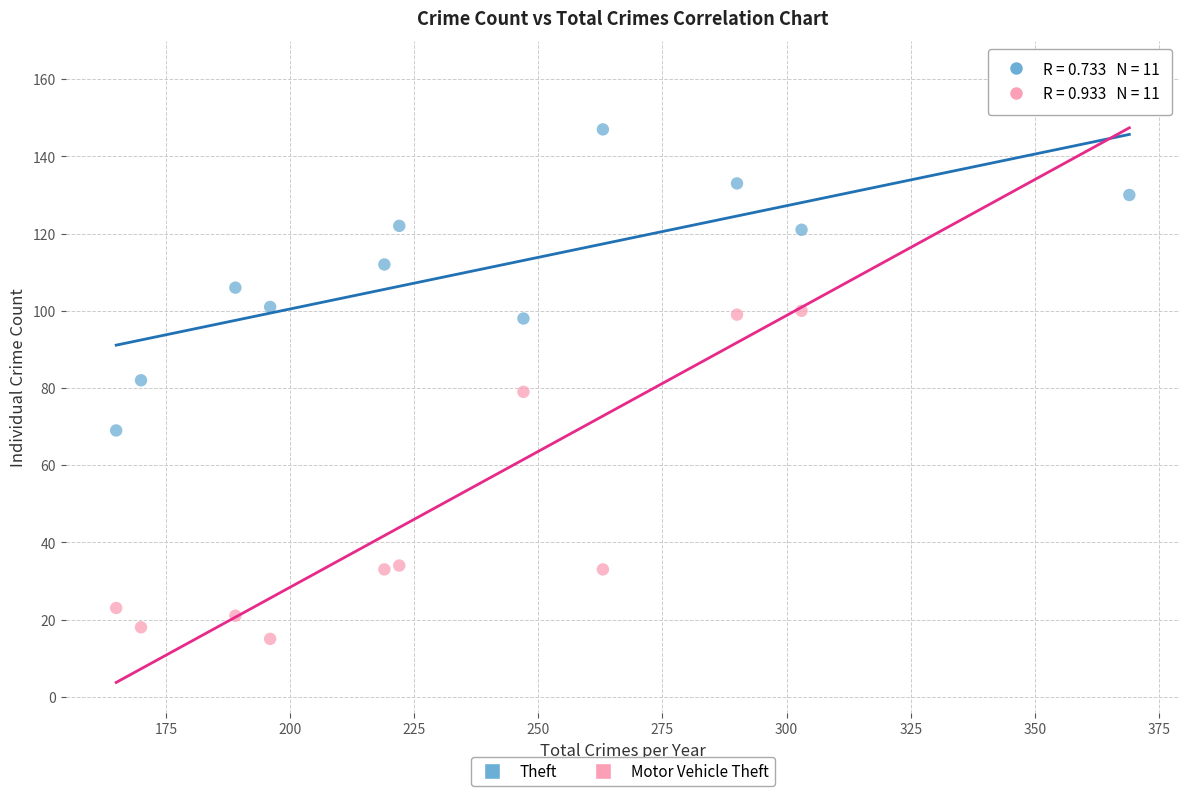

What are all the series names shown in the legend?

Theft, Motor Vehicle Theft